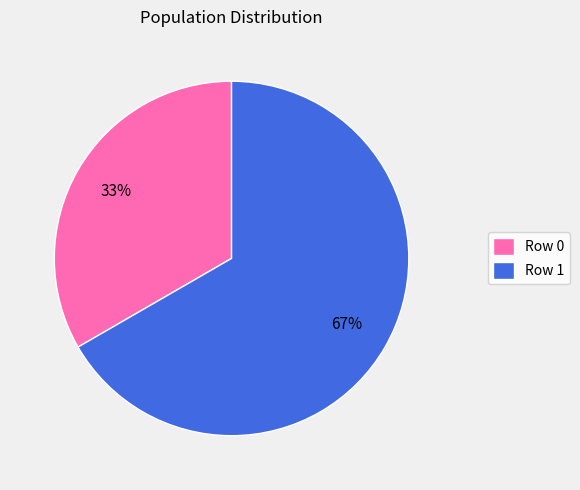

Is it true that Row 0 is 22% of the pie?

False